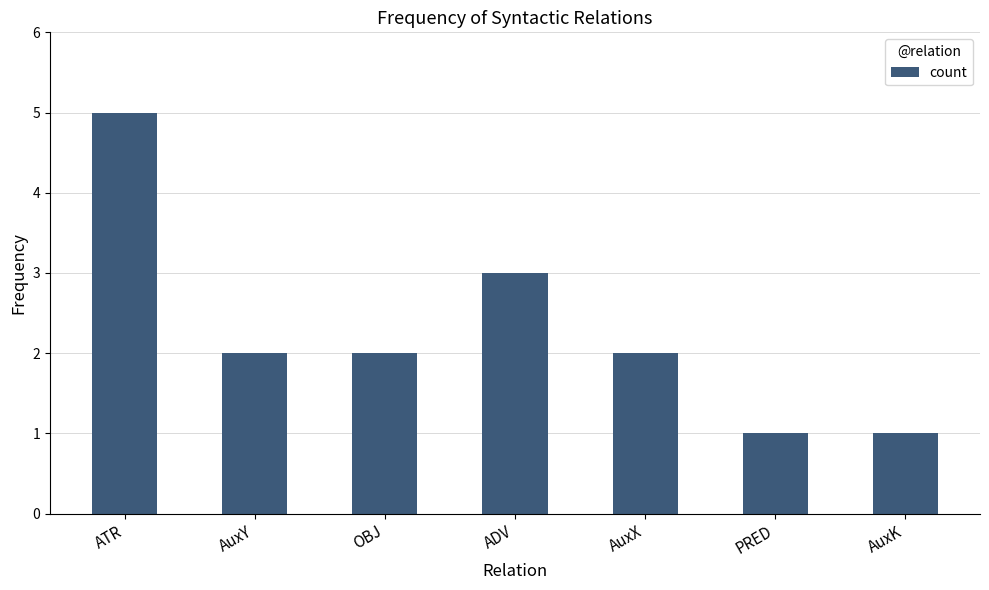

What is the greatest value displayed?

5